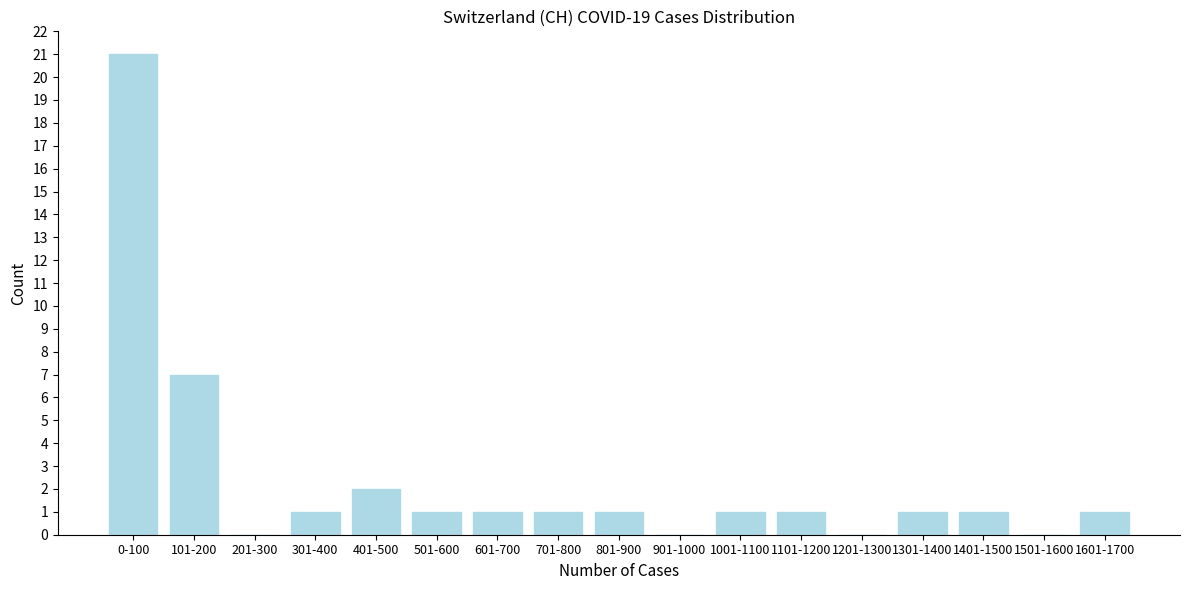

Reading left to right, transcribe all the data shown in this chart.

0-100=21	101-200=7	201-300=0	301-400=1	401-500=2	501-600=1	601-700=1	701-800=1	801-900=1	901-1000=0	1001-1100=1	1101-1200=1	1201-1300=0	1301-1400=1	1401-1500=1	1501-1600=0	1601-1700=1